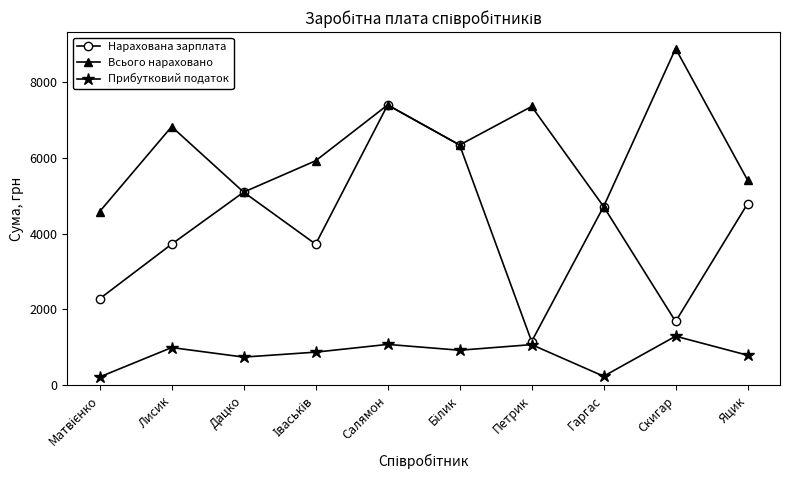

True or false: Всього нараховано and Прибутковий податок intersect in this chart.

False